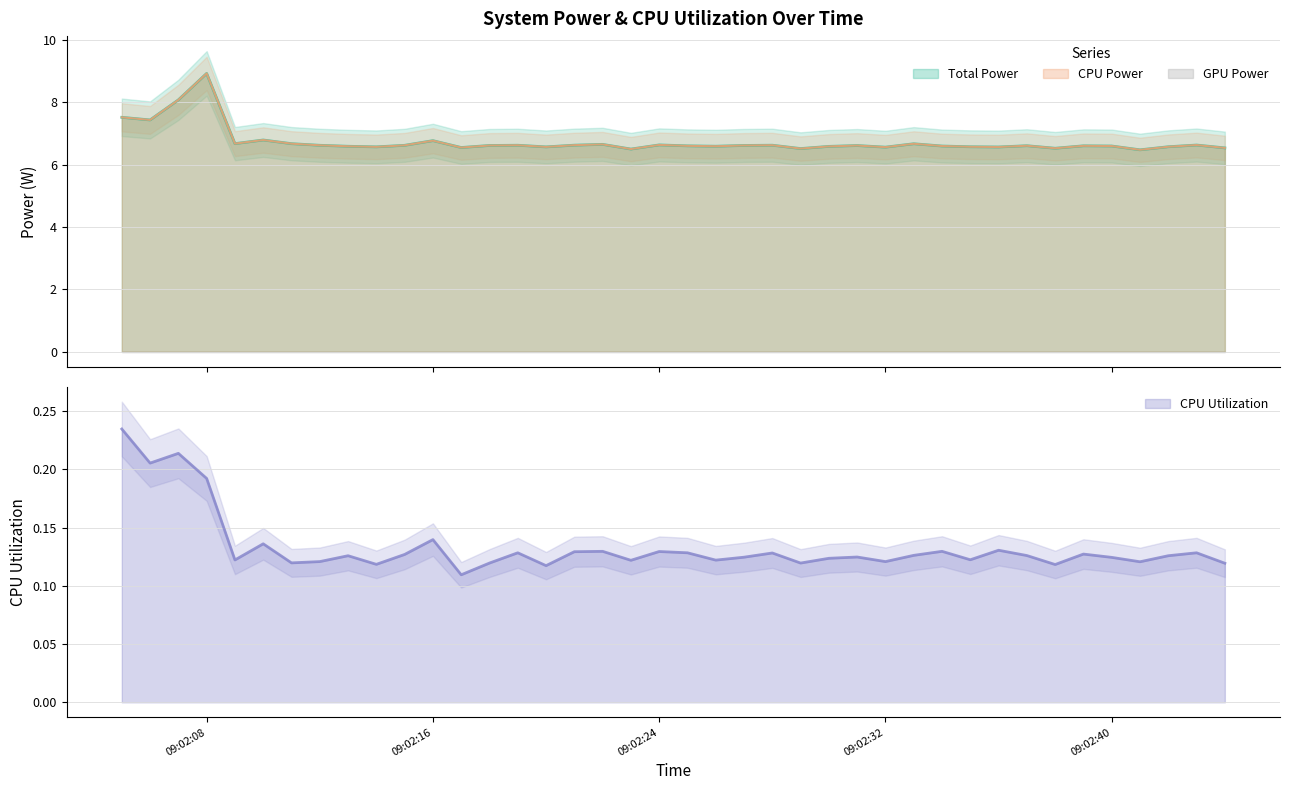

True or false: CPU Utilization and Total Power cross at least once.

False